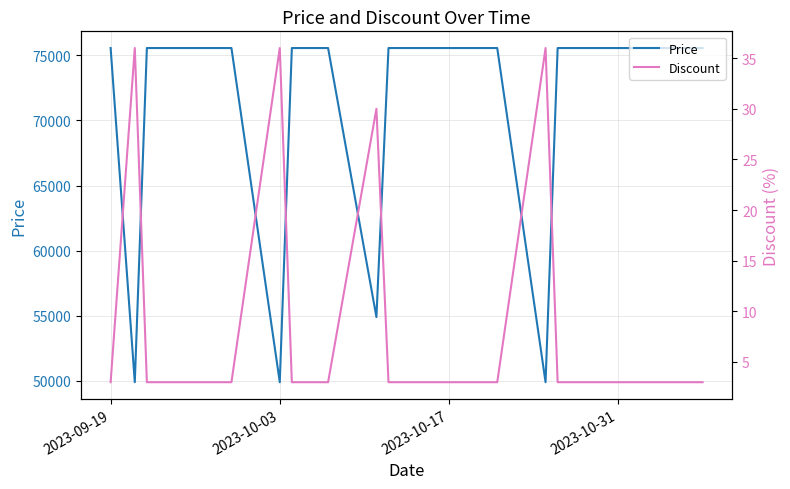

What are all the series names shown in the legend?

Price, Discount